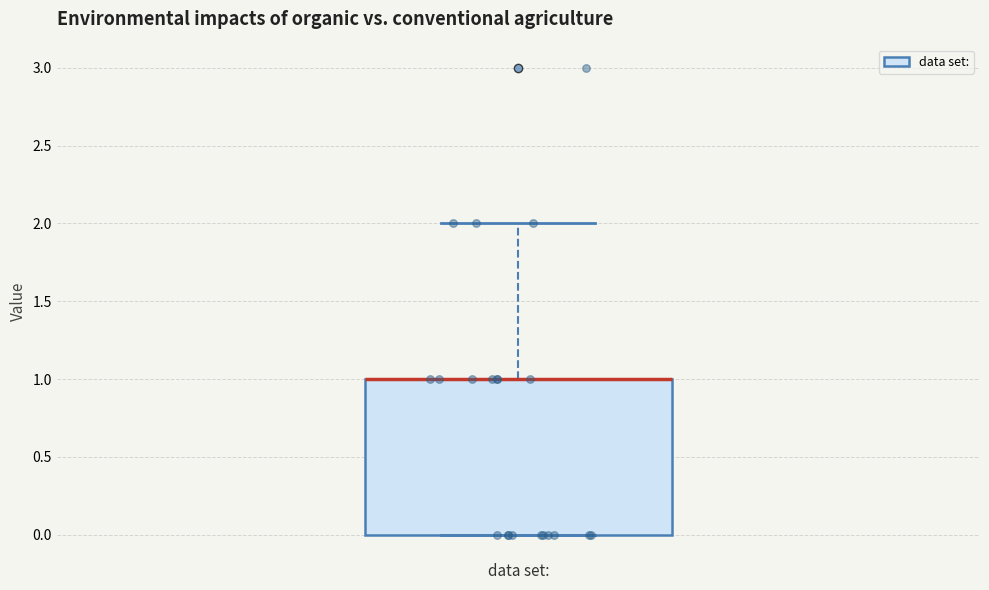

Read this box plot against the y-axis: the position of the median line, the range covered by the box, and the ends of both whiskers. The values are not printed on the chart, so give them approximately, as read against the axis.

median 1 (drawn on the box's upper edge), box 0 to 1, whiskers 0 to 2